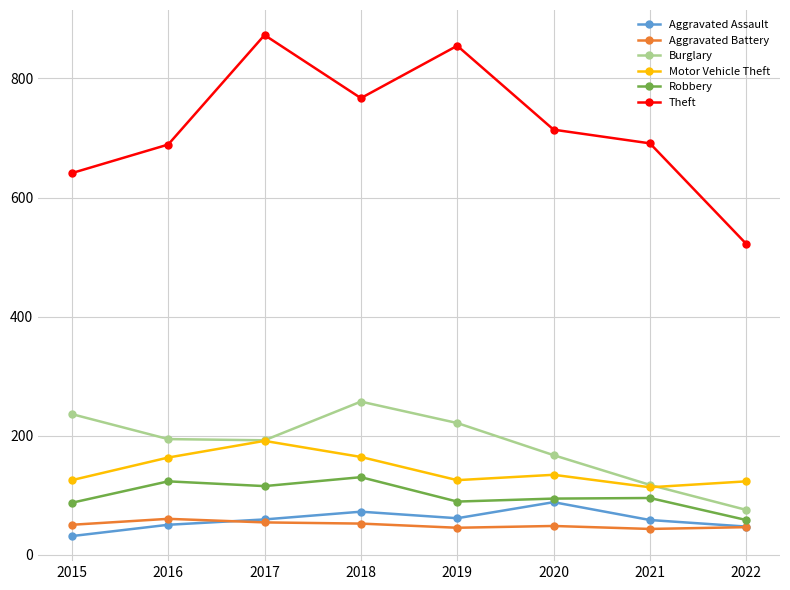

At which category does the chart reach its peak across all series?

2017